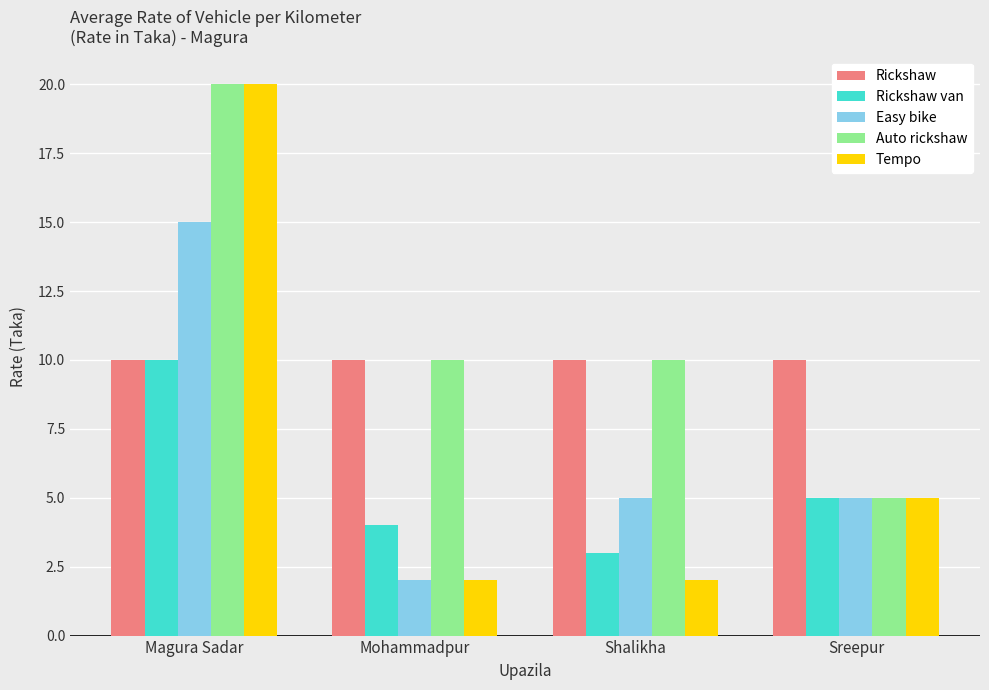

What is the difference between the Rickshaw van values at Sreepur and Shalikha?

2